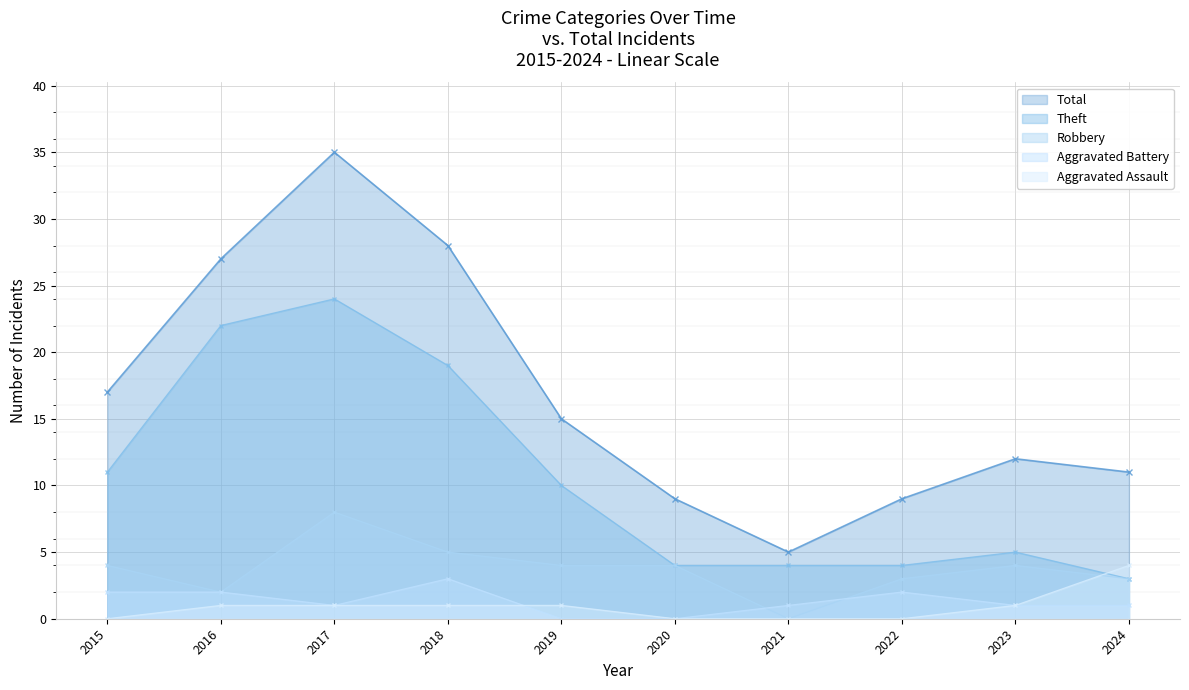

How many interior local valleys does the Robbery series have?

2